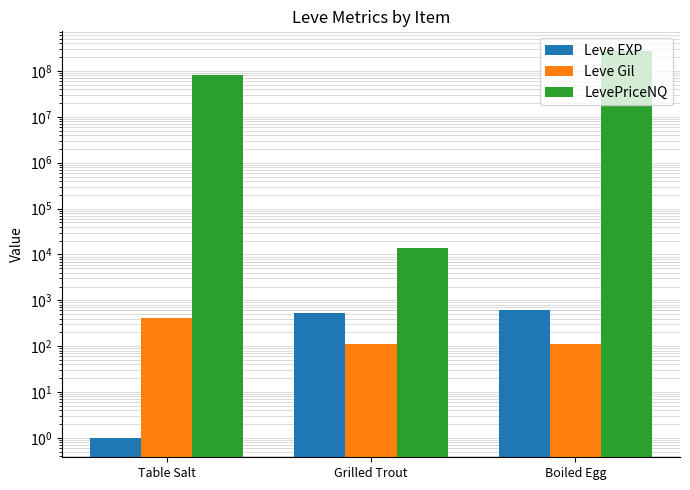

Is it true that Leve EXP equals 630 at Boiled Egg?

True